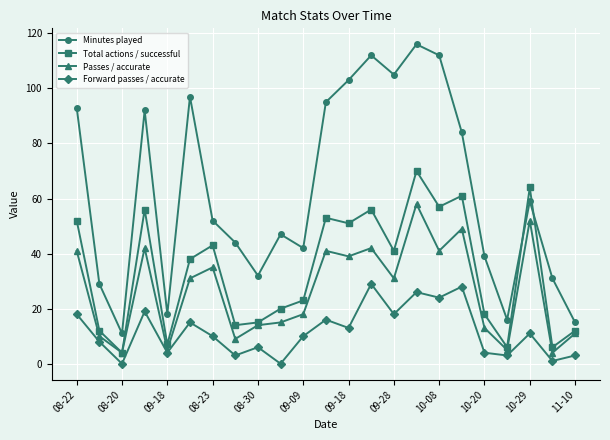

True or false: Minutes played and Total actions / successful intersect in this chart.

True